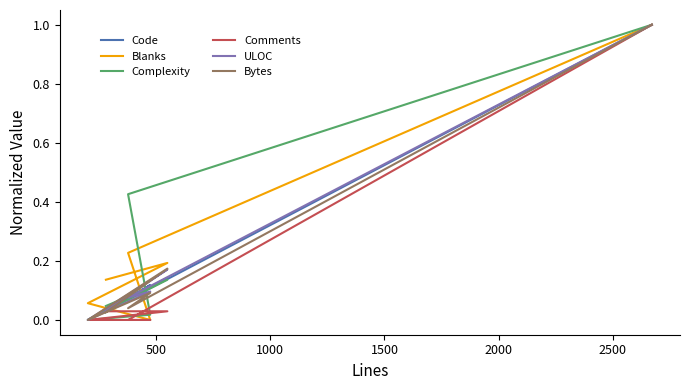

Between 1000 and 2500, which is larger?

2500